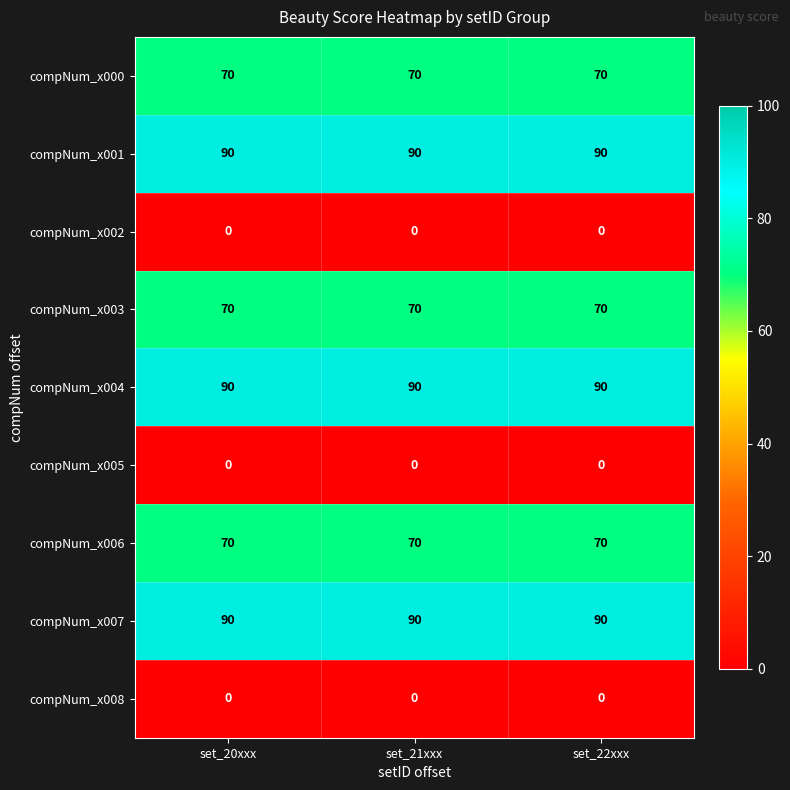

At how many categories does at least one series exceed 77?

3